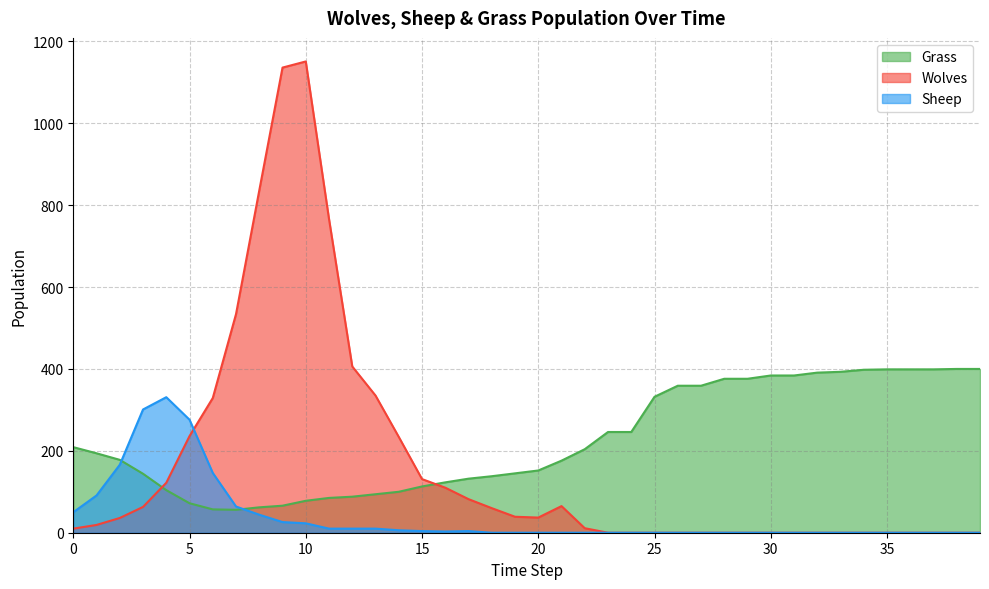

True or false: Wolves has more than 2 interior local peaks.

False